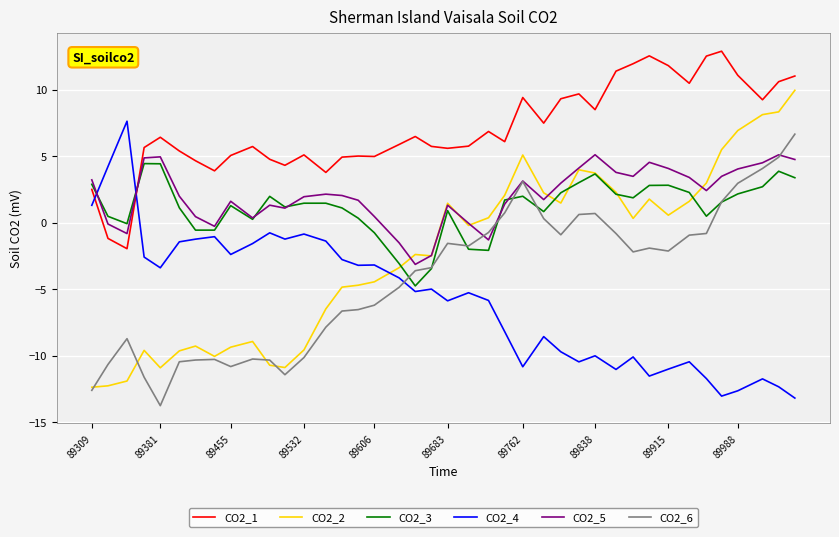

What is the difference between the maximum and minimum values in the CO2_2 series?

22.3